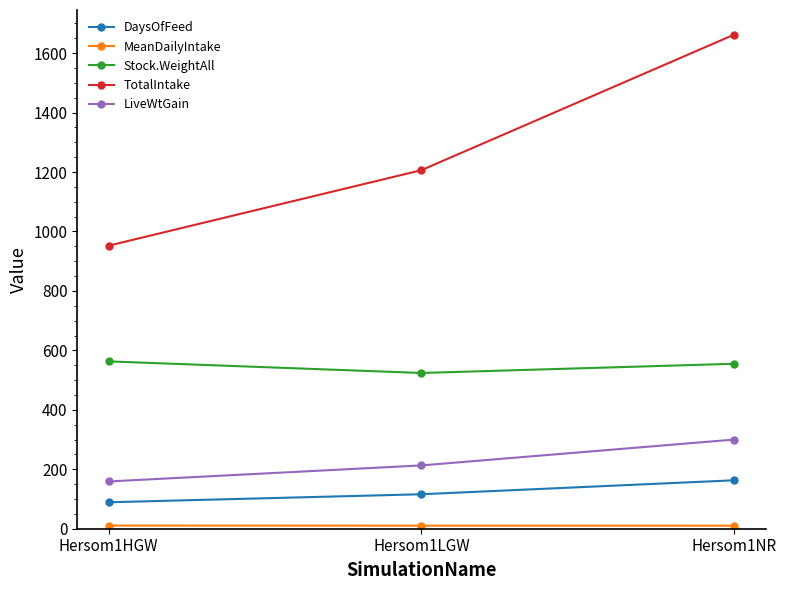

What is the smallest value displayed?

10.2